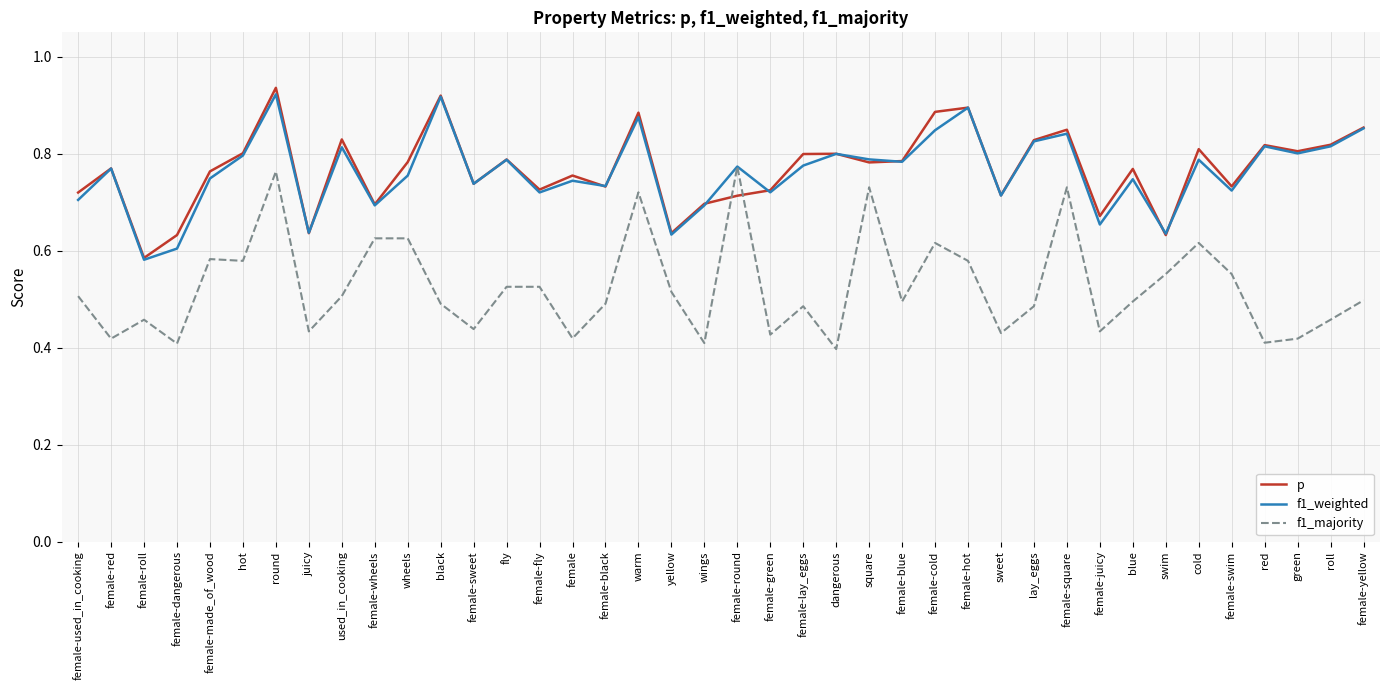

Is it true that f1_majority equals 0.3 at female-made_of_wood?

False